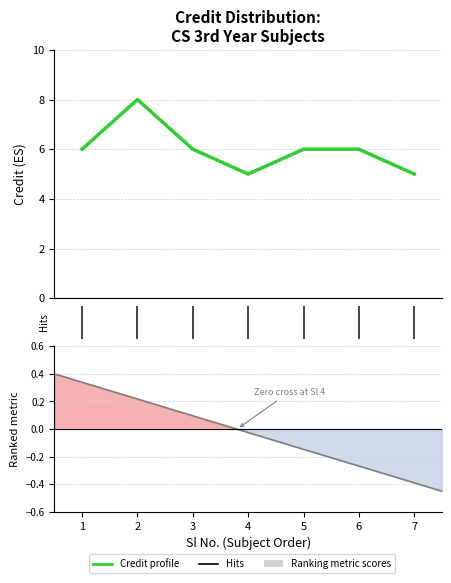

Where is the first local minimum?

4